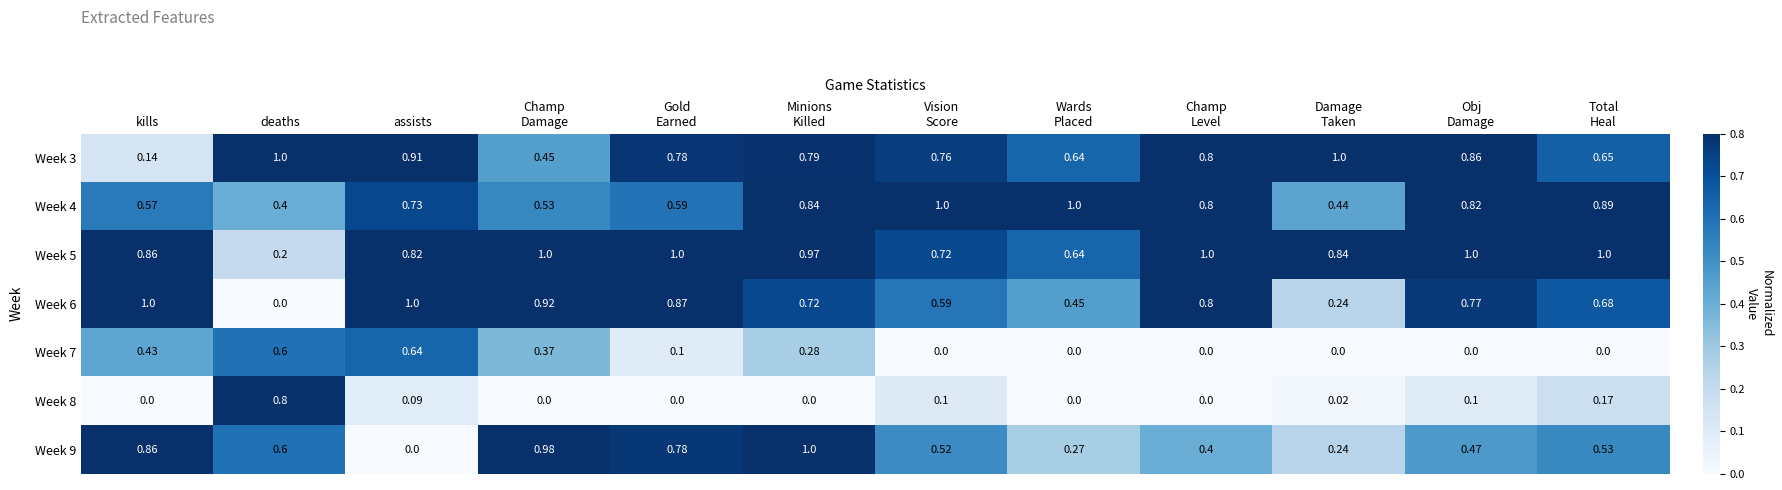

At which label does Week 8 reach its peak?

deaths